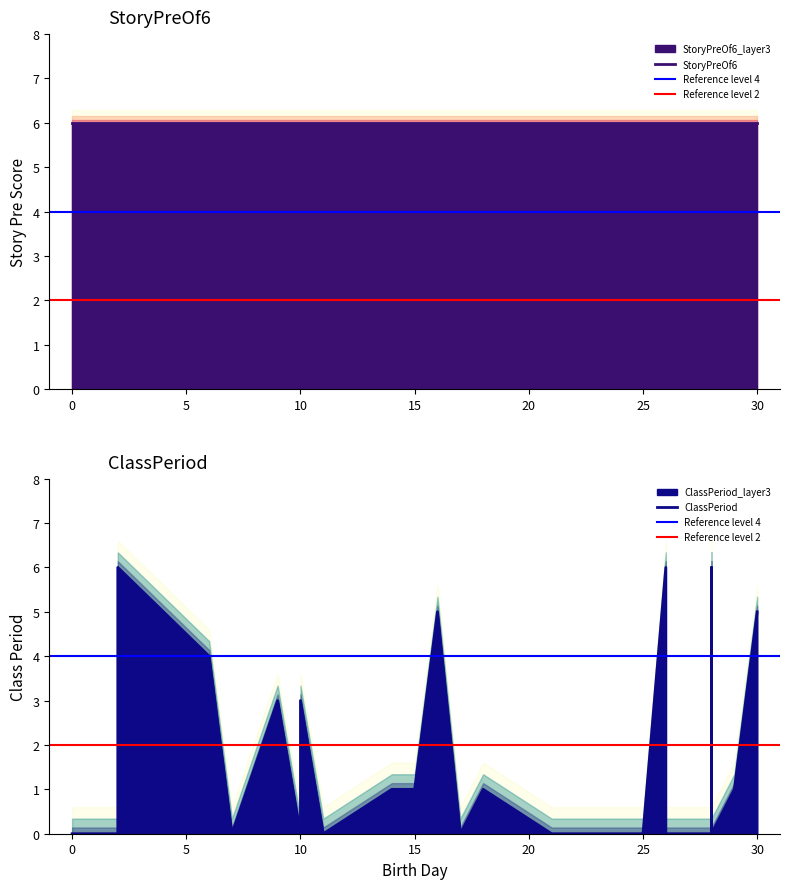

Is the value of ClassPeriod at 29 greater than the value of StoryPreOf6 at 2?

No